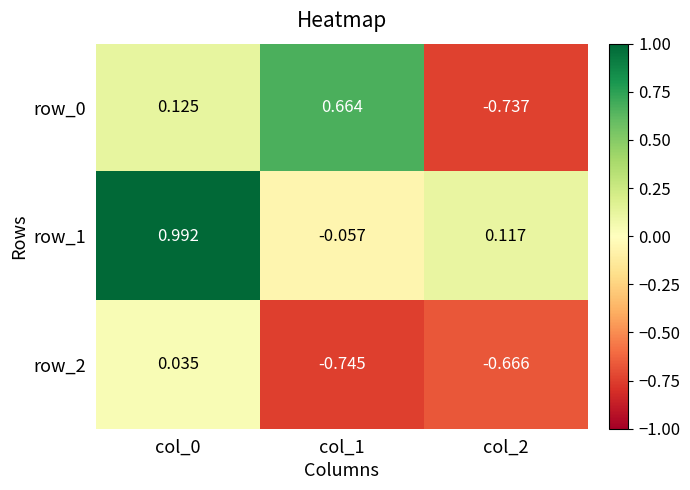

How many data points in row_1 are less than 0?

1